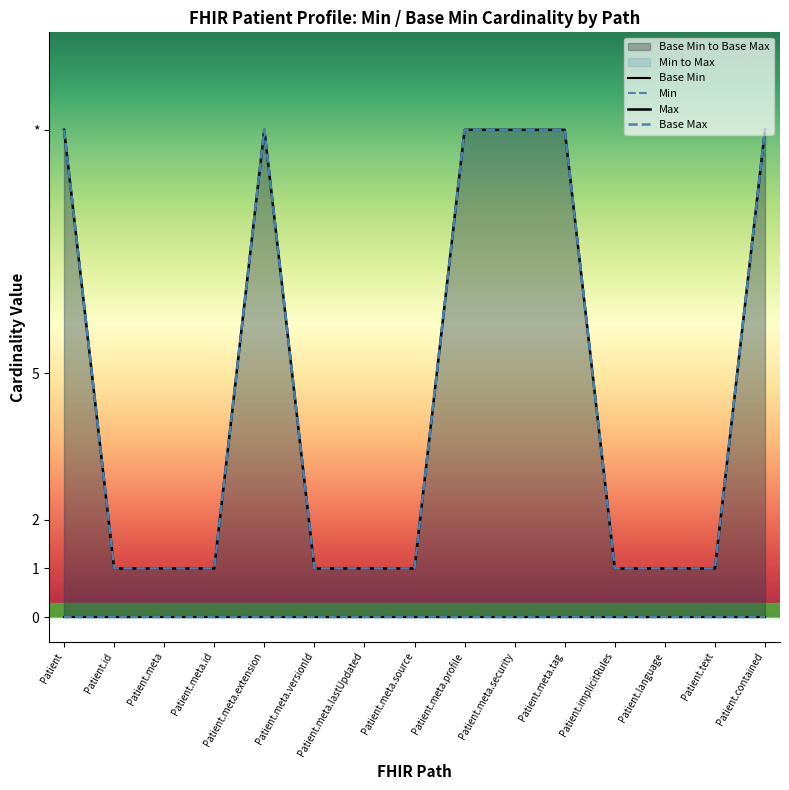

What is the label of the 10th point from the right?

Patient.meta.versionId